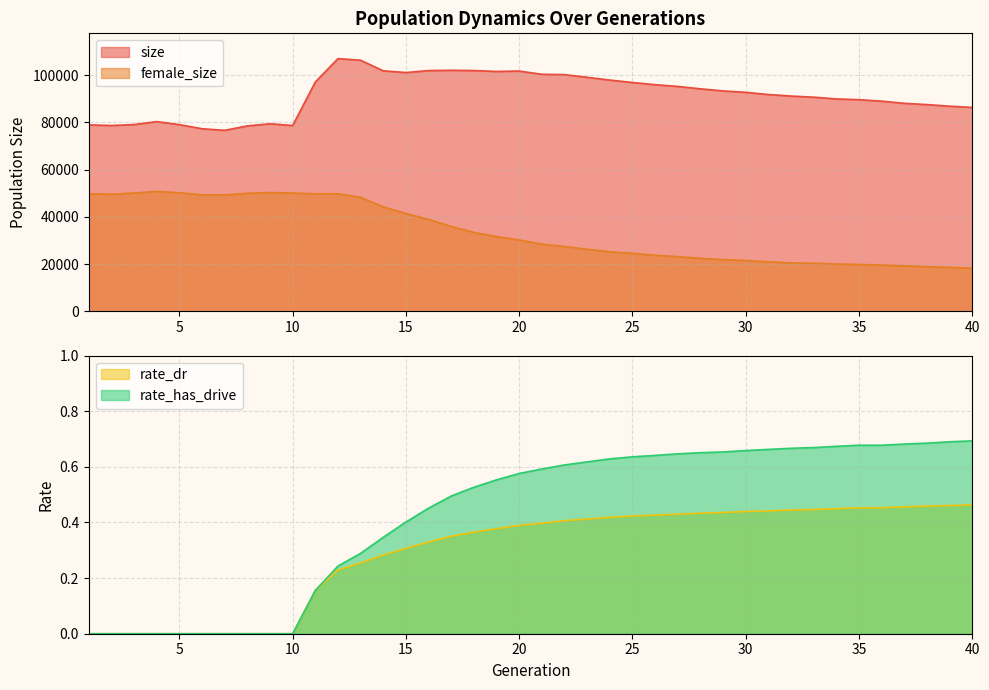

True or false: rate_dr and size intersect in this chart.

False